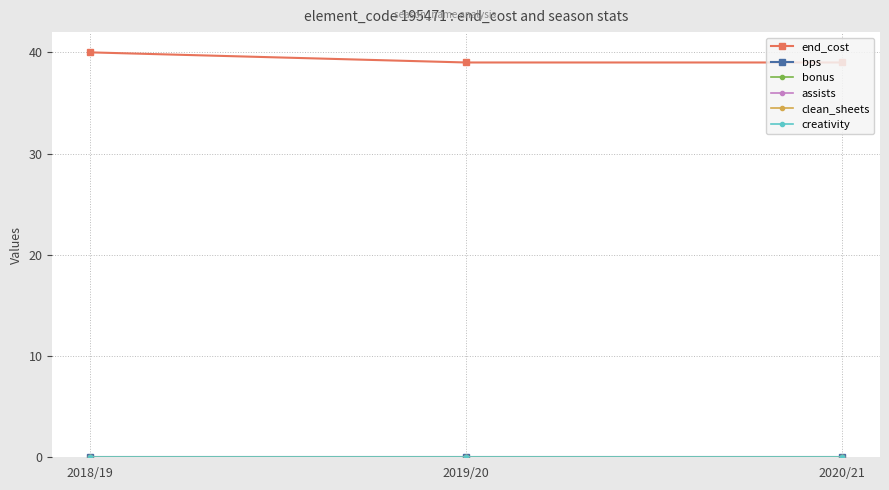

Does the chart have visible grid lines?

Yes